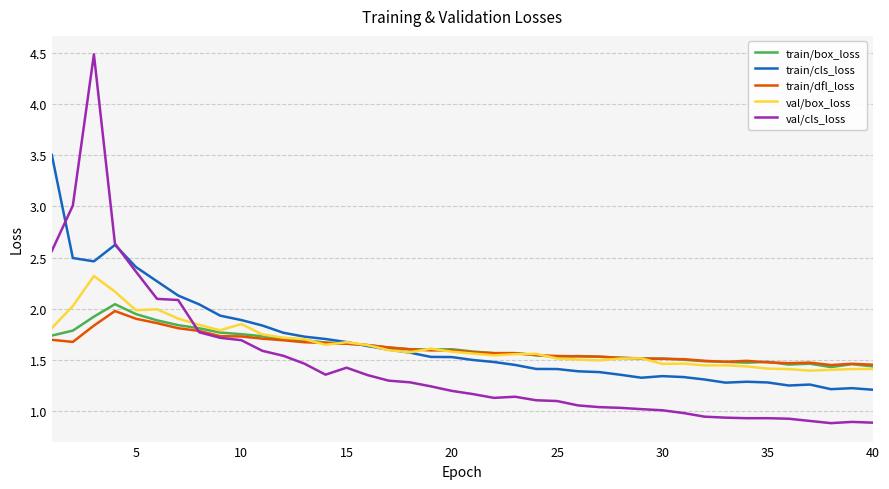

What is the greatest value displayed?

4.5